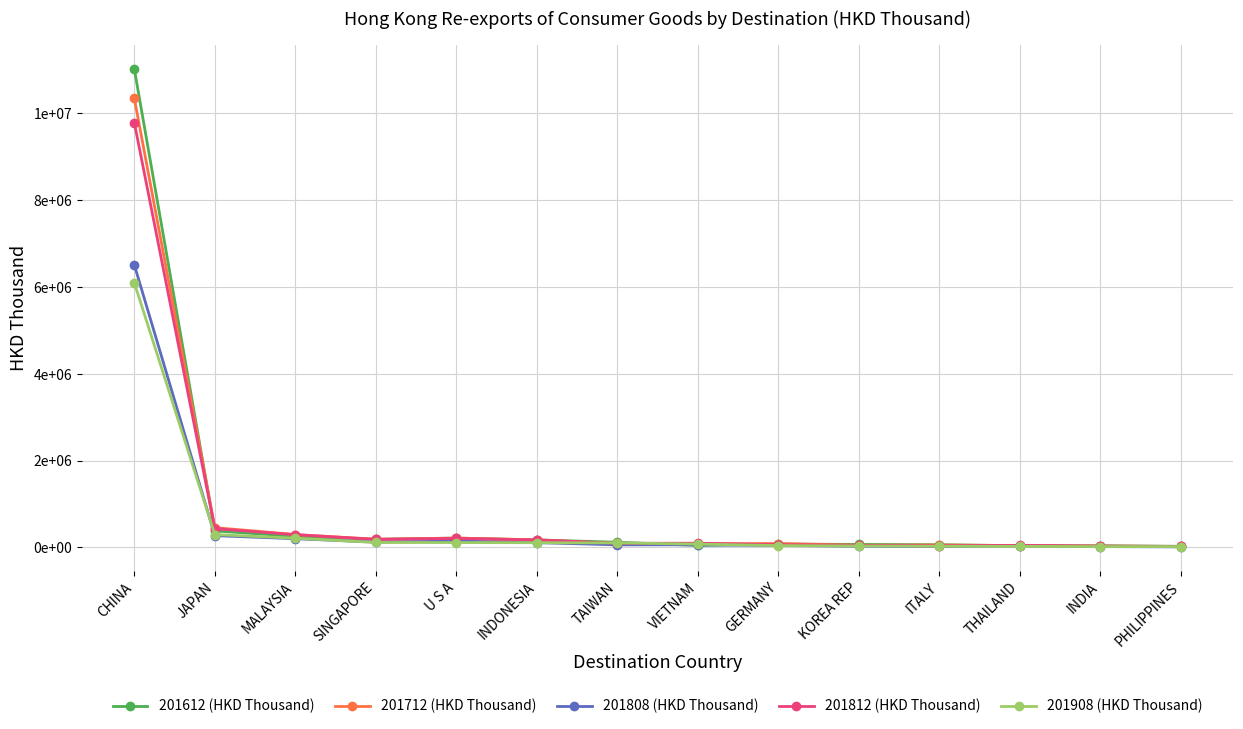

What is the value of the 201808 (HKD Thousand) point at the 5th from the left?

148672.7